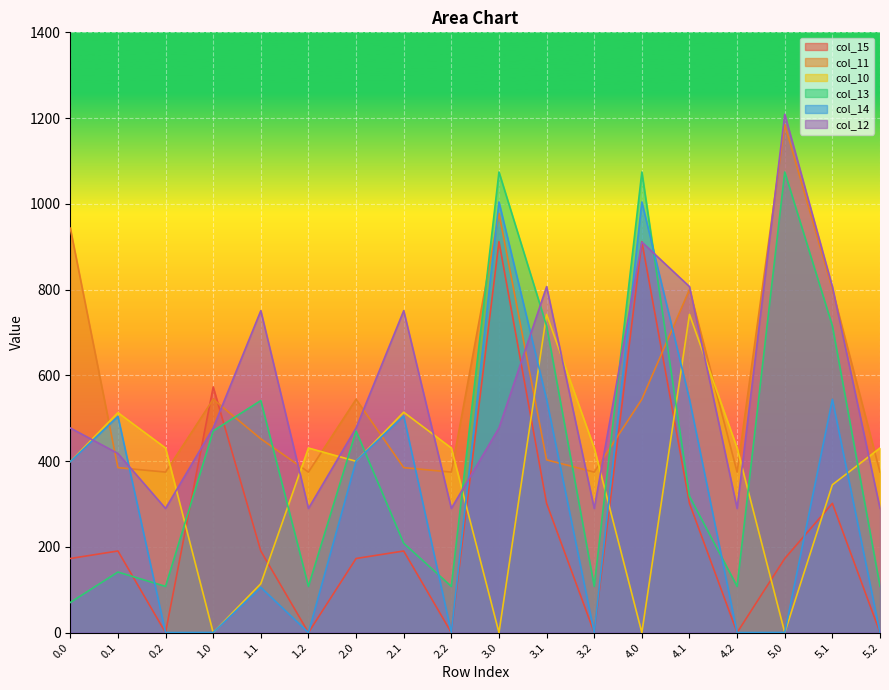

True or false: col_15 has more than 1 points higher than both neighbors.

True